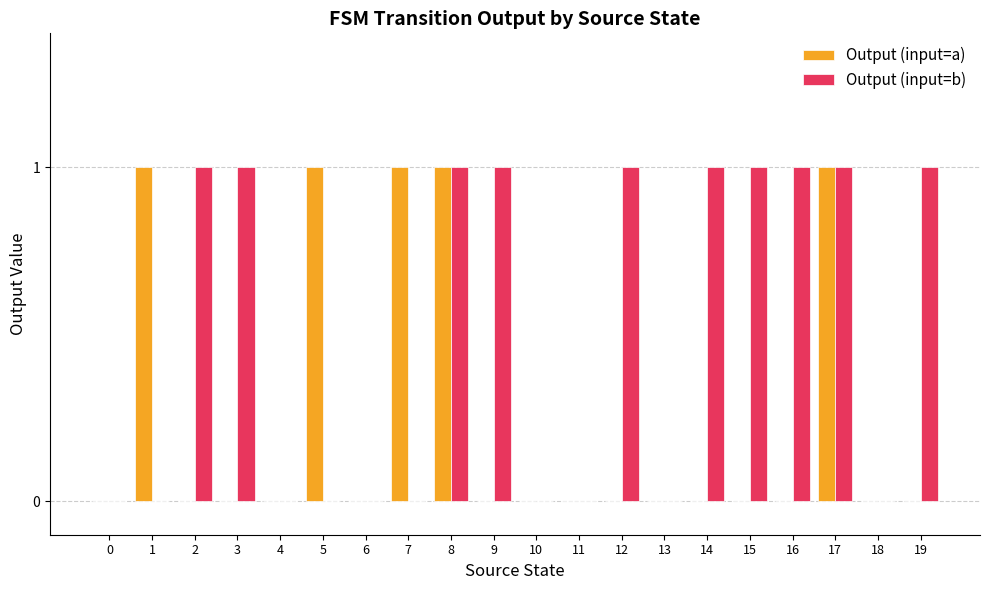

What are all the series names shown in the legend?

Output (input=a), Output (input=b)